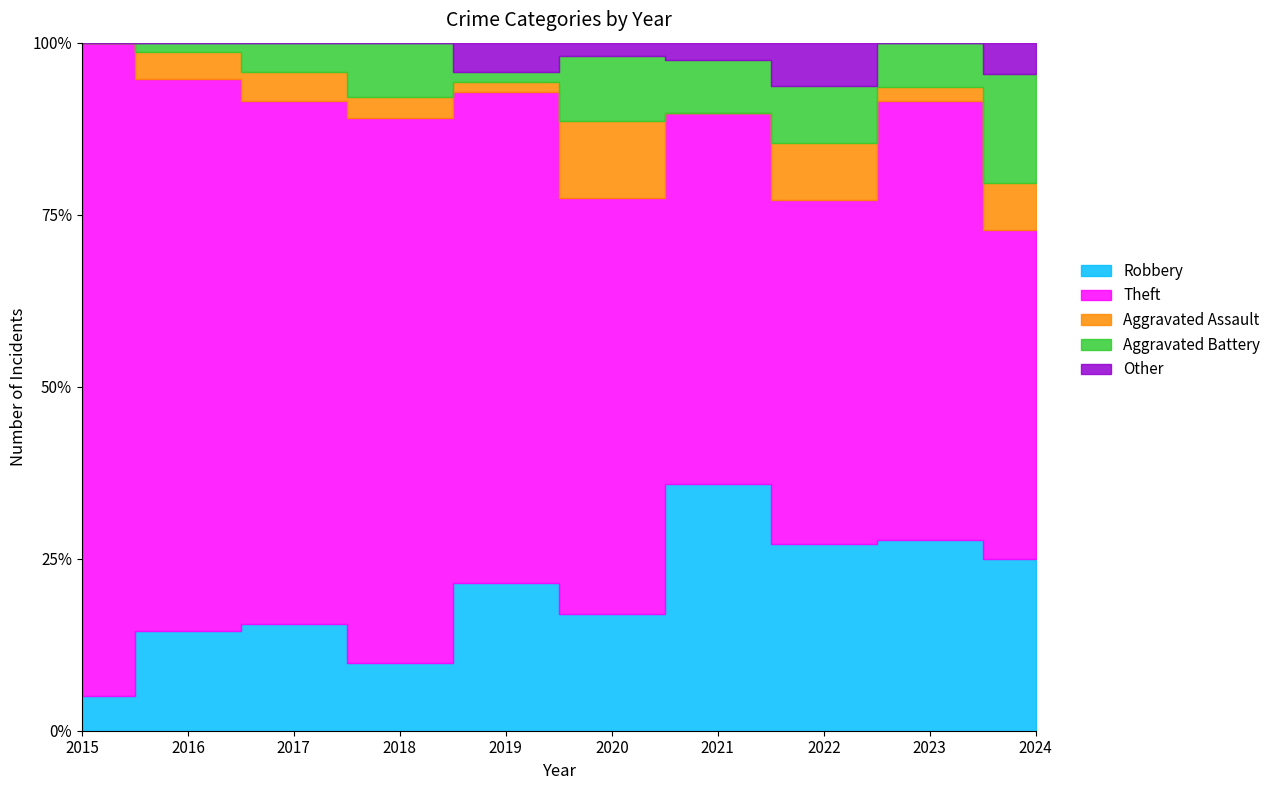

At 2023, list the series in order from smallest to largest.

Other, Aggravated Assault, Aggravated Battery, Robbery, Theft